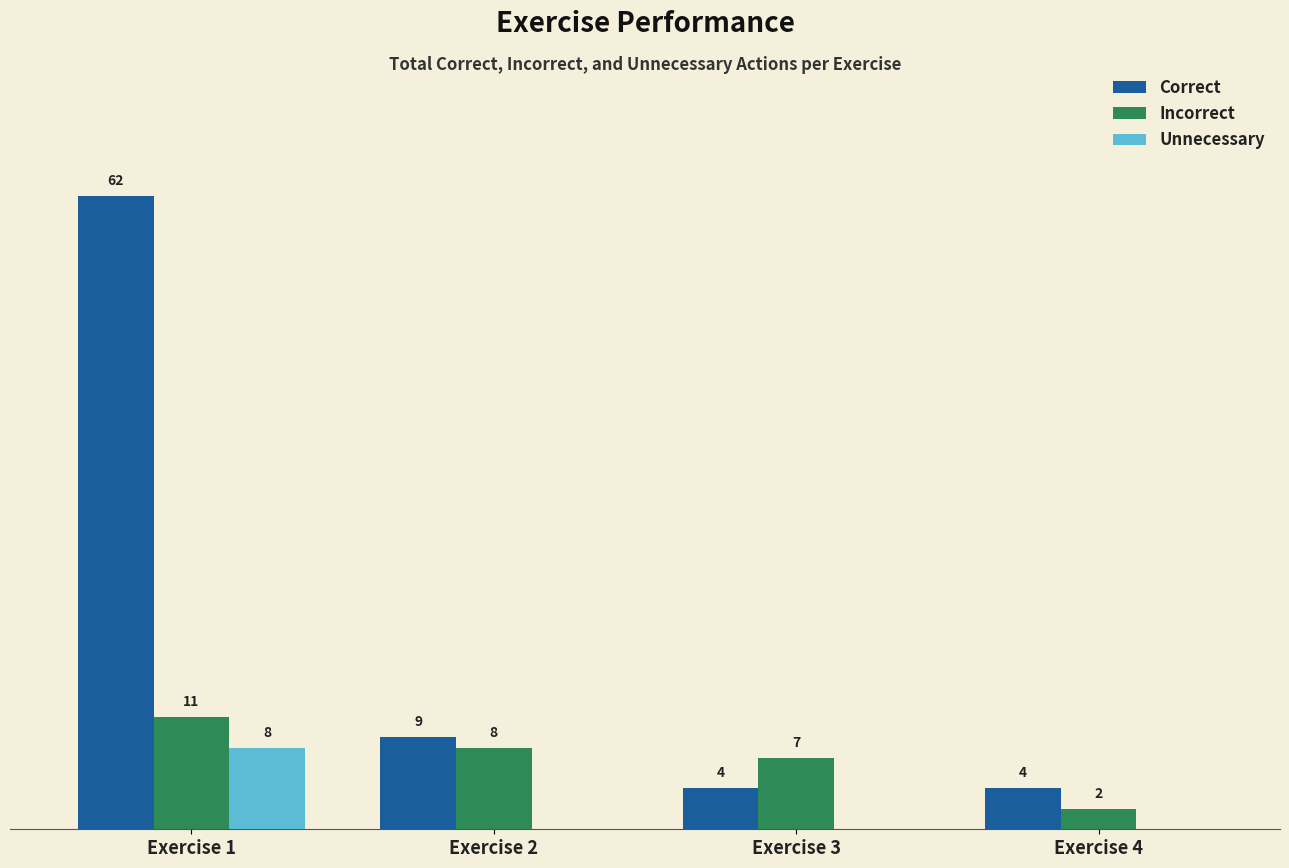

Where does the Incorrect series first go above 8?

Exercise 1